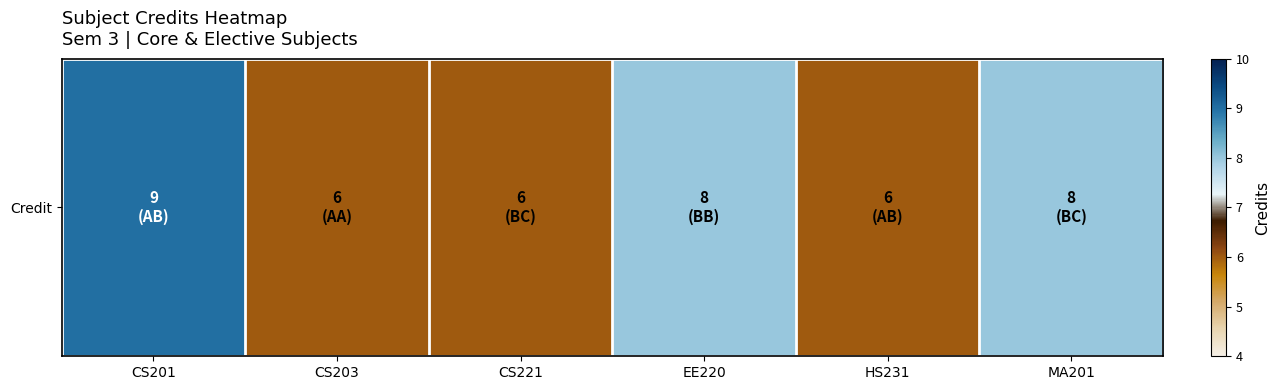

What is the difference between the maximum and minimum values?

3